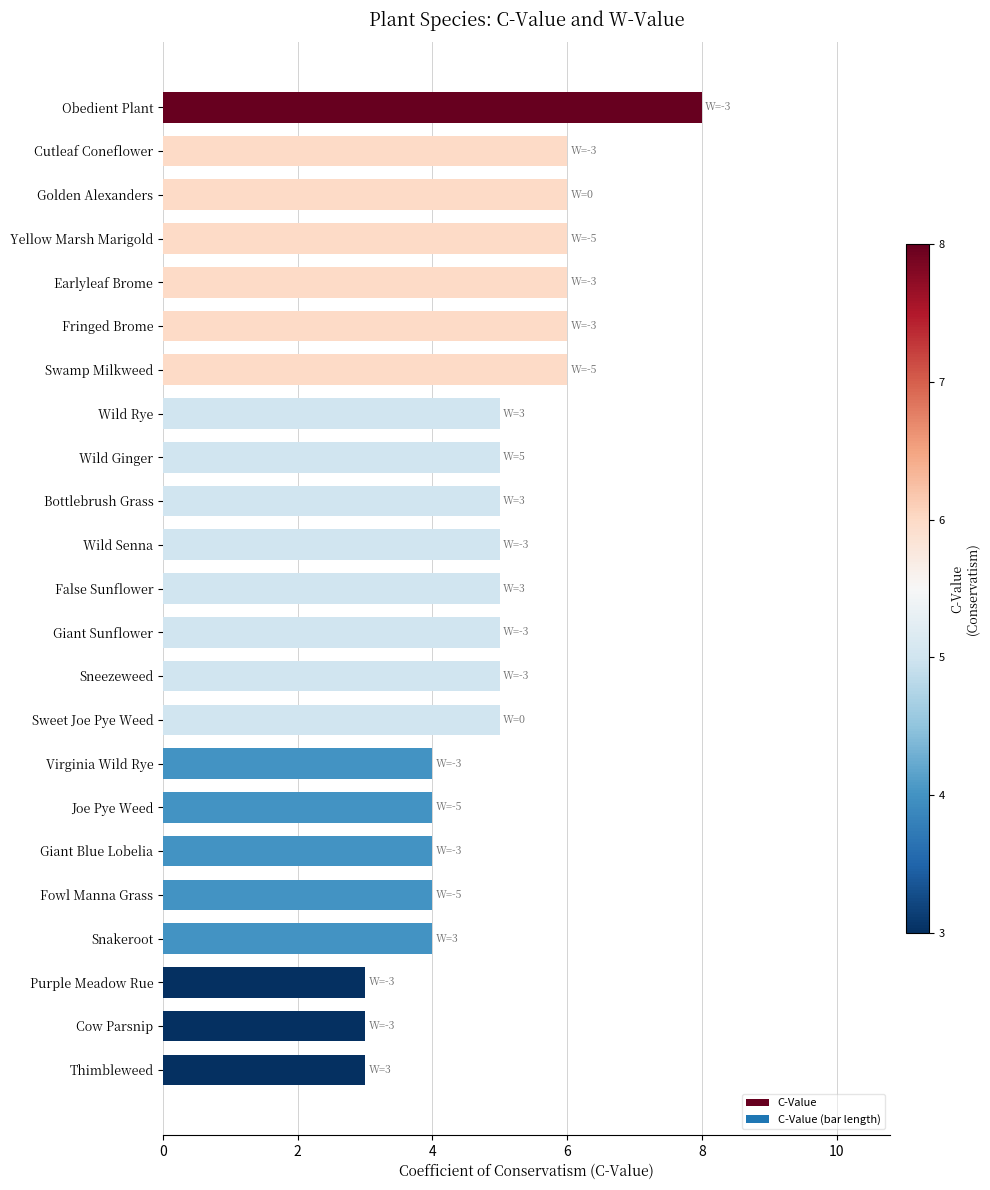

Which label corresponds to the largest value in the chart?

Obedient Plant